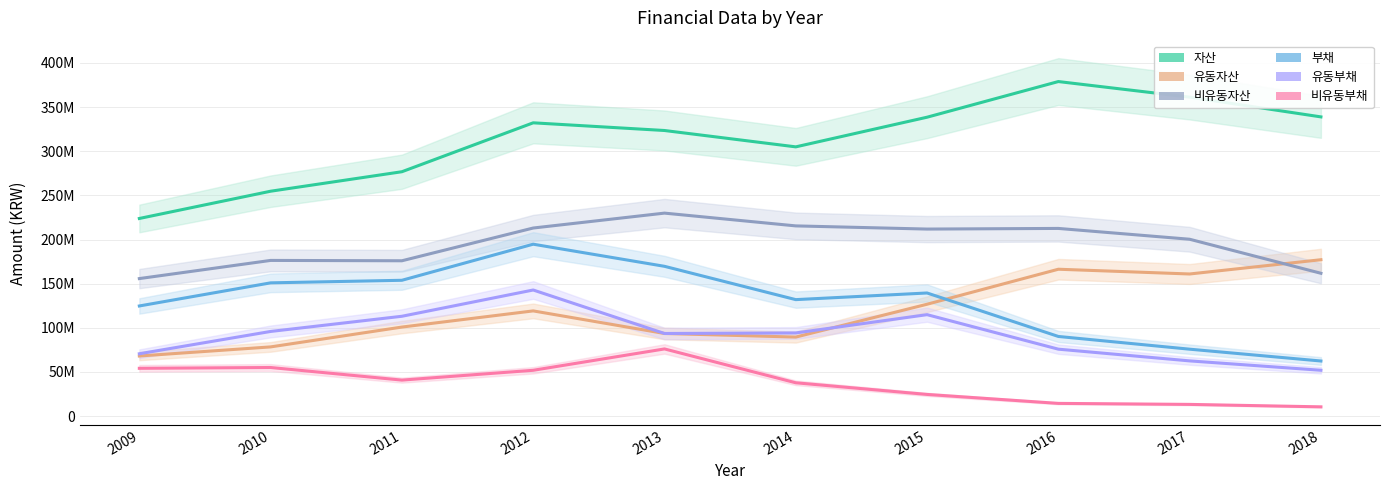

What is the sum of all 유동자산 values?

1180730560